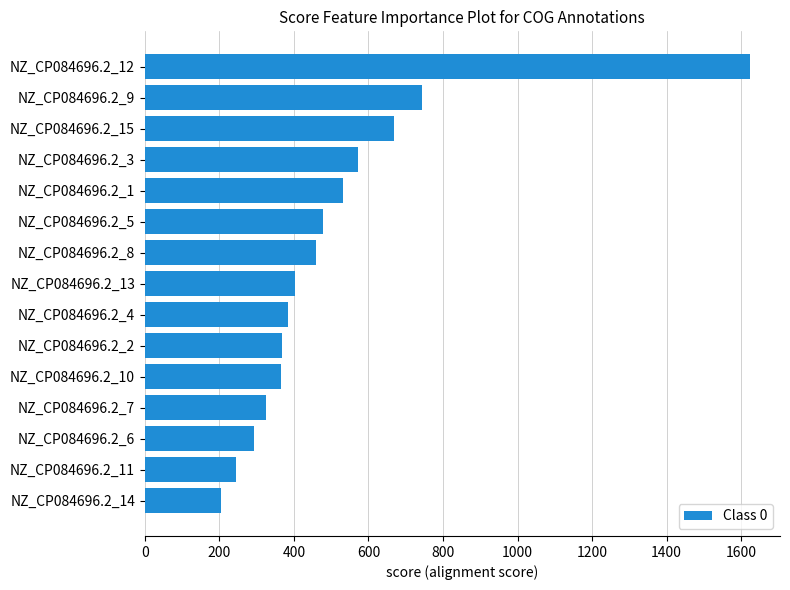

Count the number of categories in the chart.

15